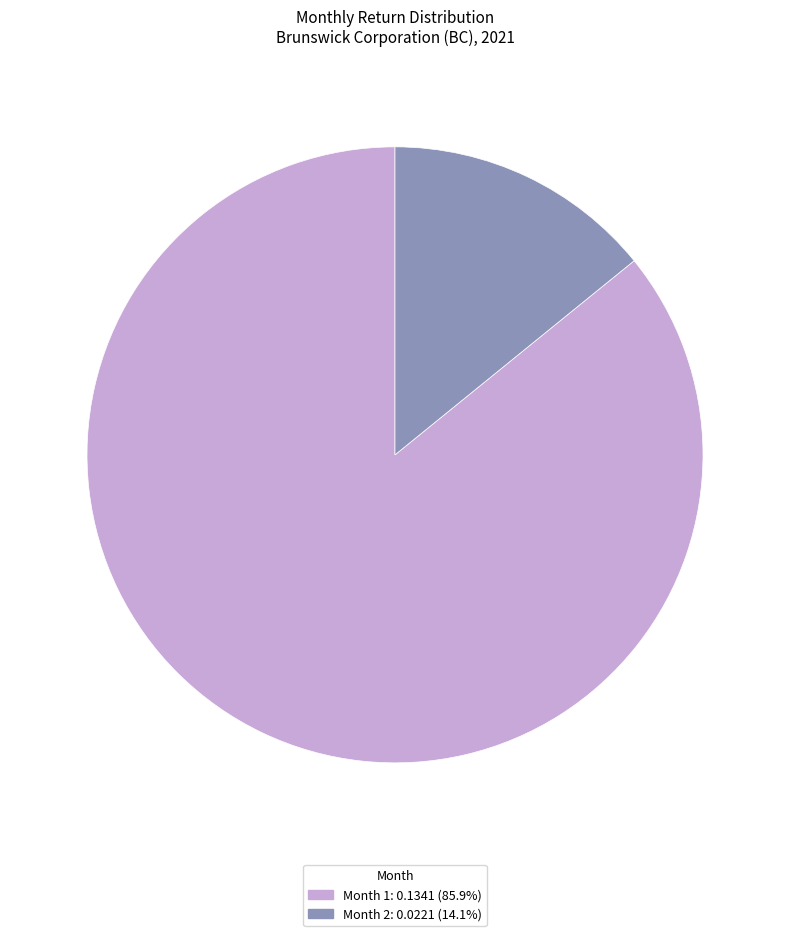

Is there a majority slice in this chart?

Yes